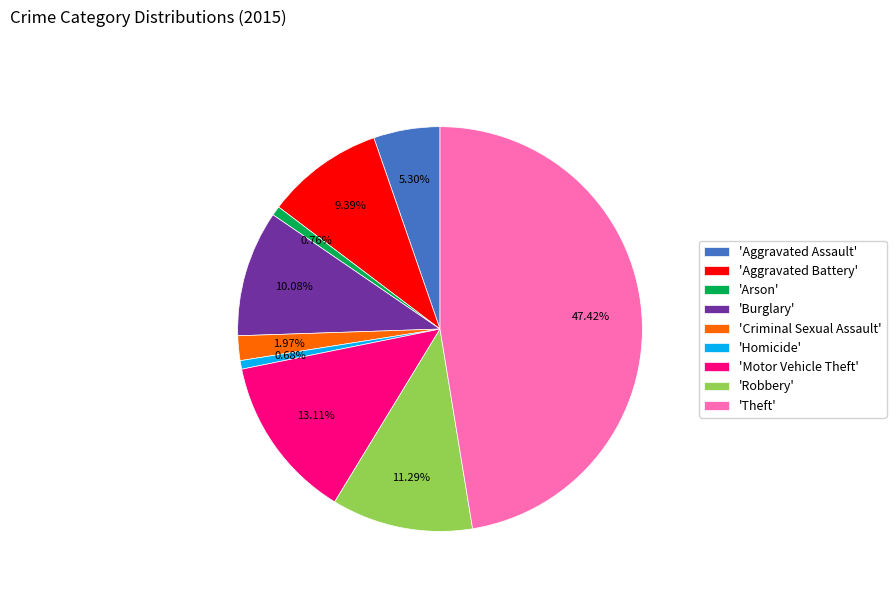

Does any single category account for the majority?

No